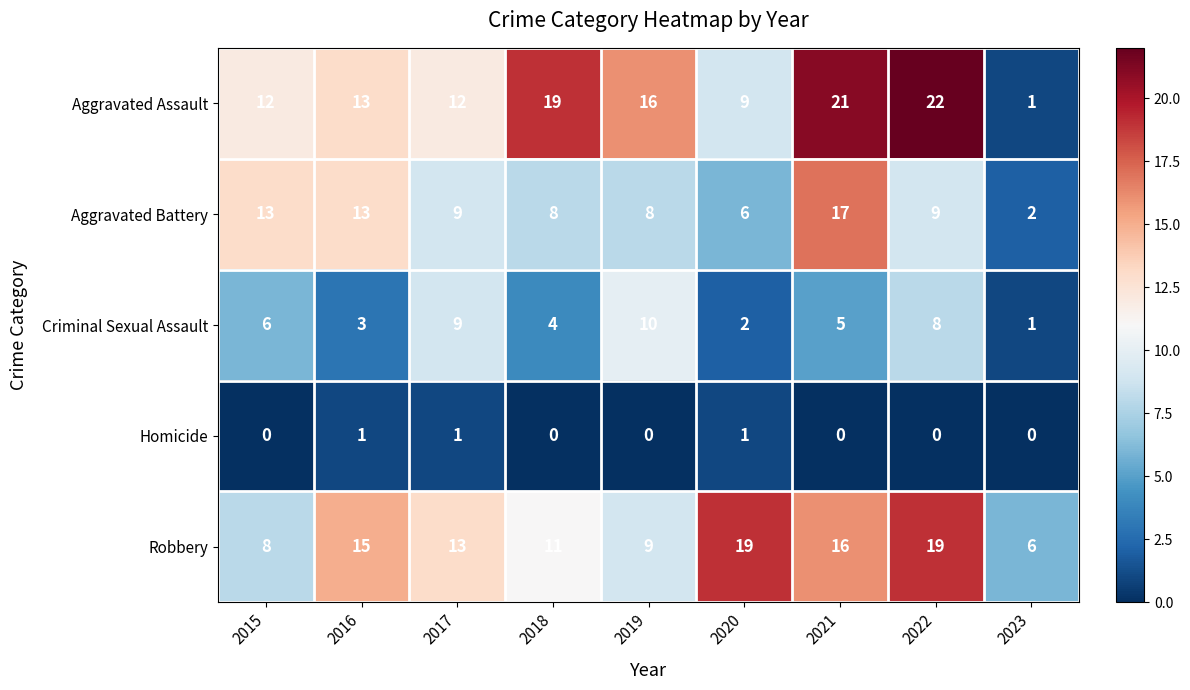

Rank the series at 2021 from highest to lowest value.

Aggravated Assault, Aggravated Battery, Robbery, Criminal Sexual Assault, Homicide